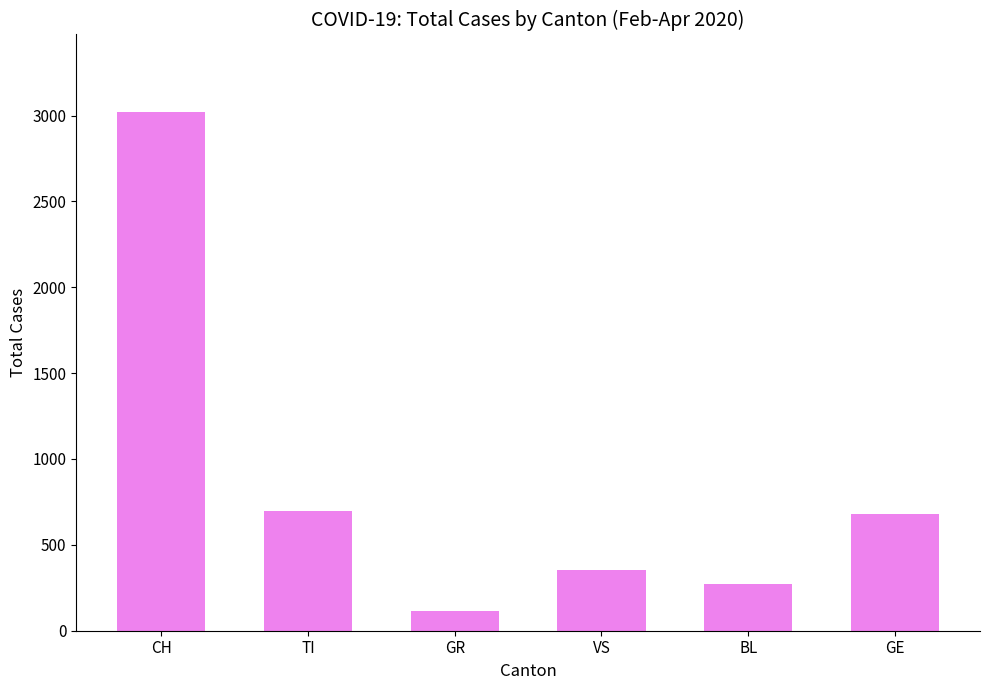

What is the value of the 3rd bar from the left?

115